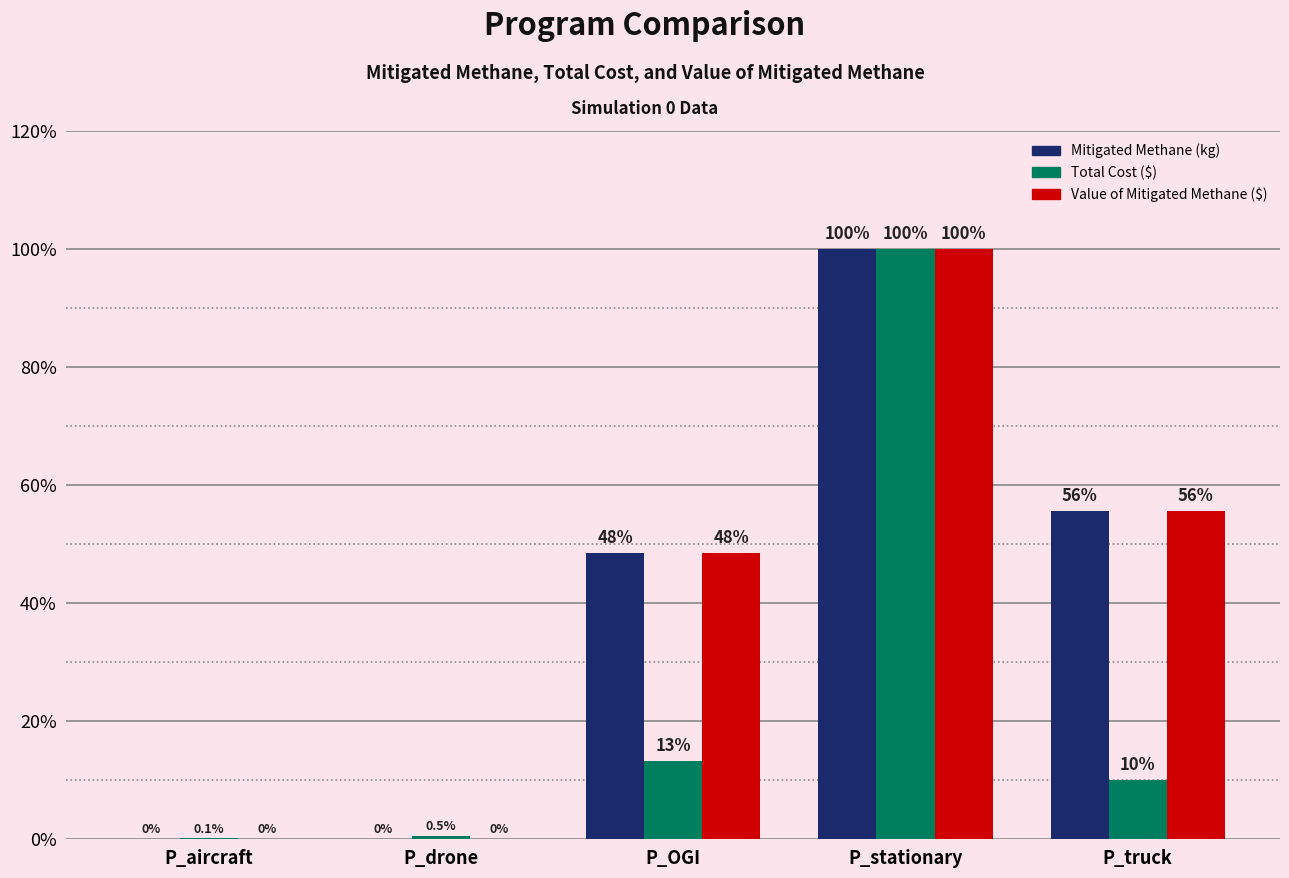

How many series are shown in this chart?

3